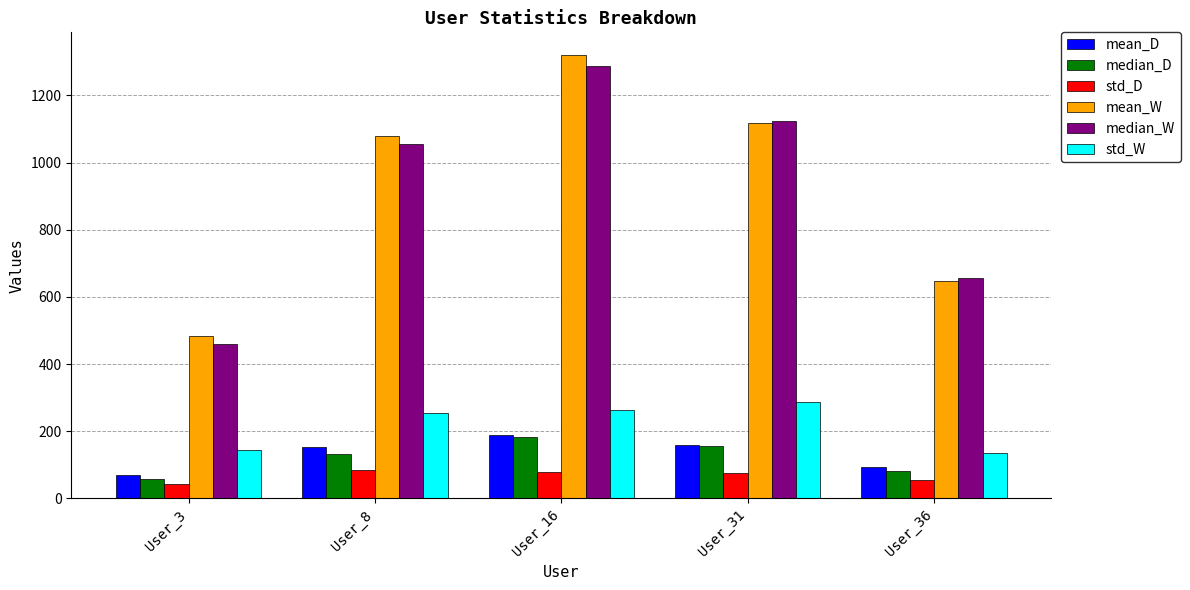

Which series has the widest spread of values?

mean_W